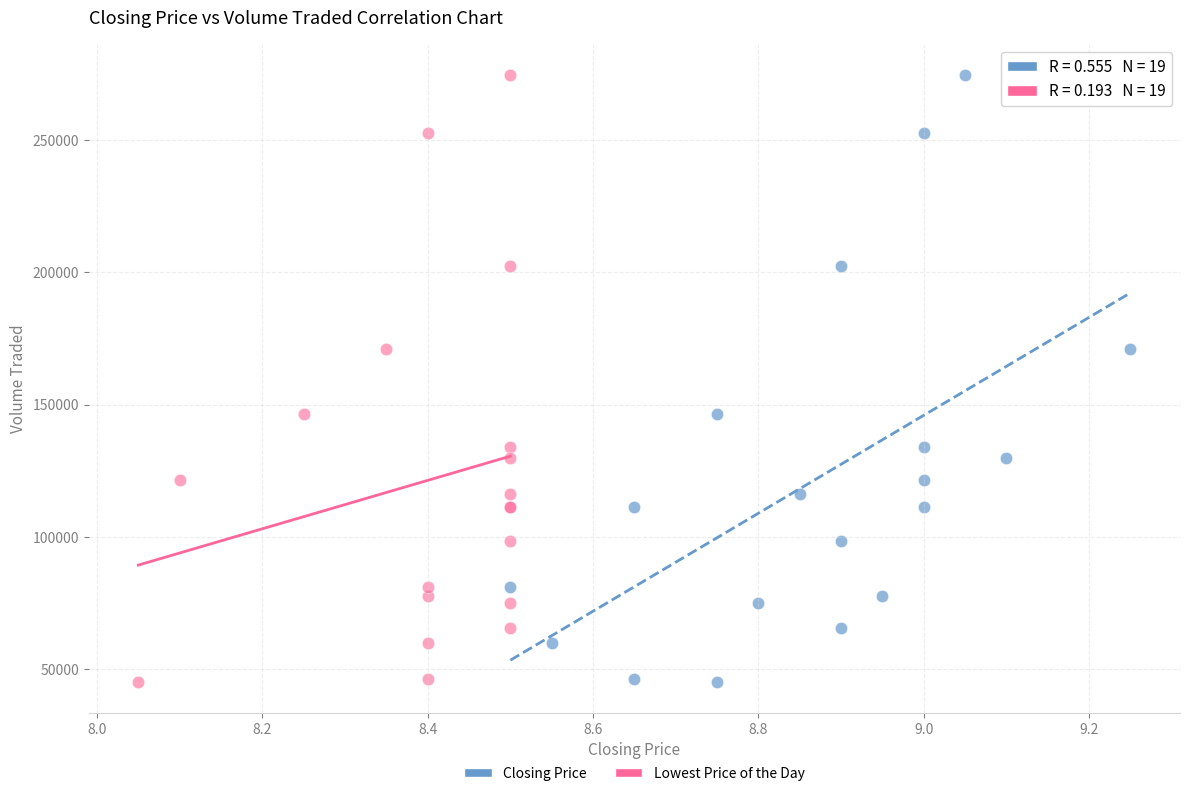

What are all the series names shown in the legend?

Closing Price, Lowest Price of the Day